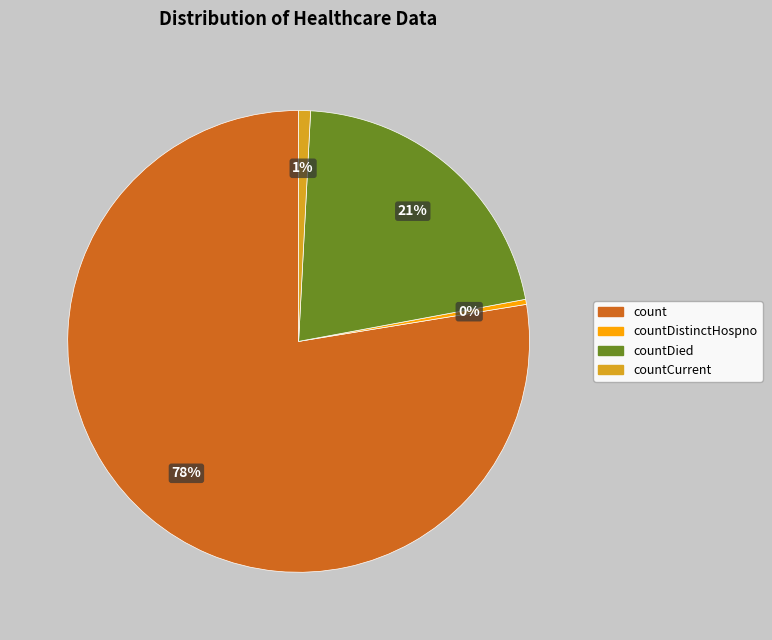

True or false: countDied accounts for 21% of the total.

True